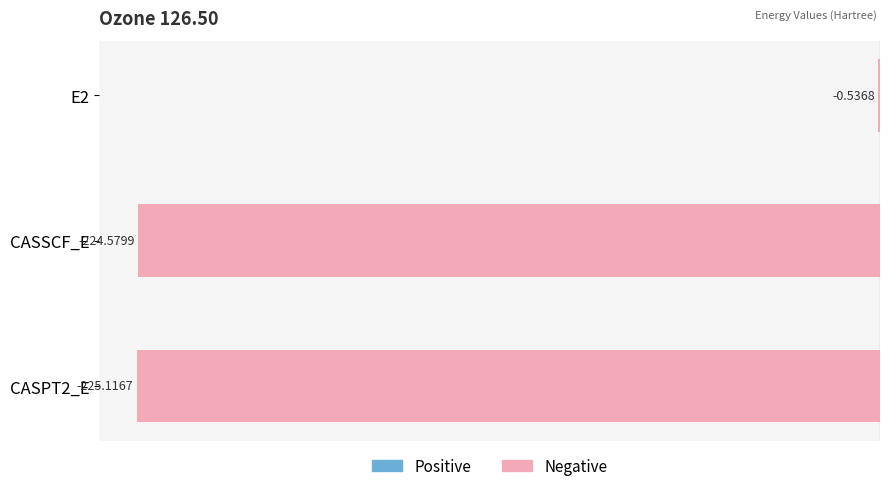

Which has a higher value, E2 or CASPT2_E?

E2